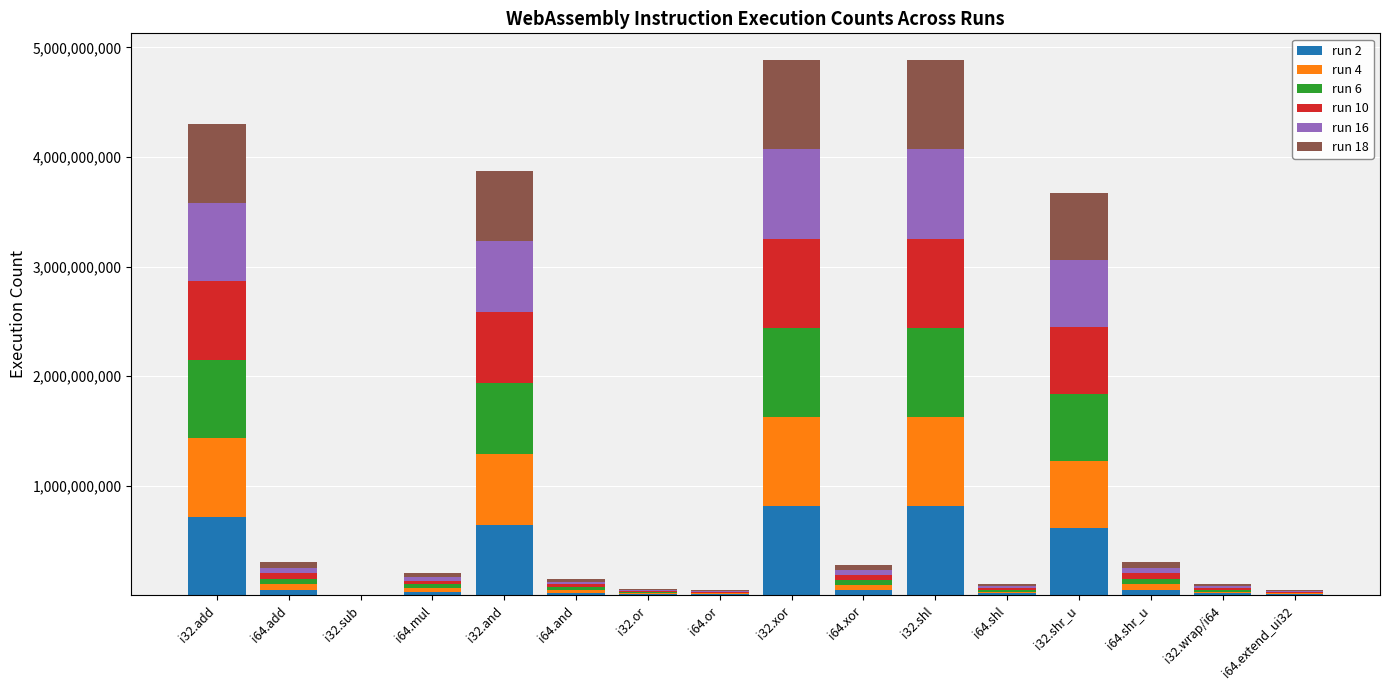

What are all the series names shown in the legend?

run 2, run 4, run 6, run 10, run 16, run 18